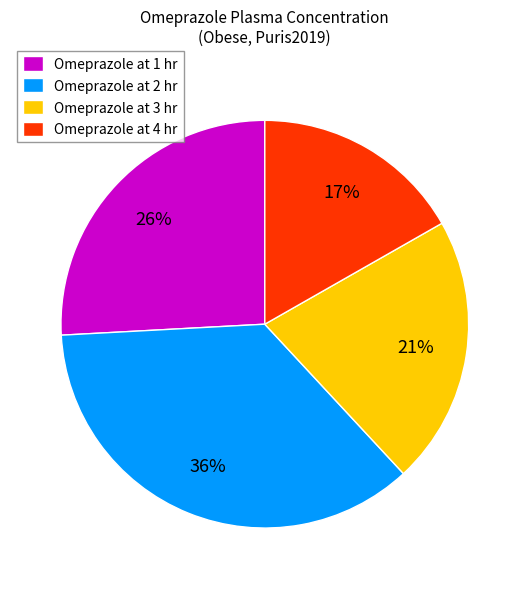

Rank the categories by value from lowest to highest.

Omeprazole at 4 hr, Omeprazole at 3 hr, Omeprazole at 1 hr, Omeprazole at 2 hr